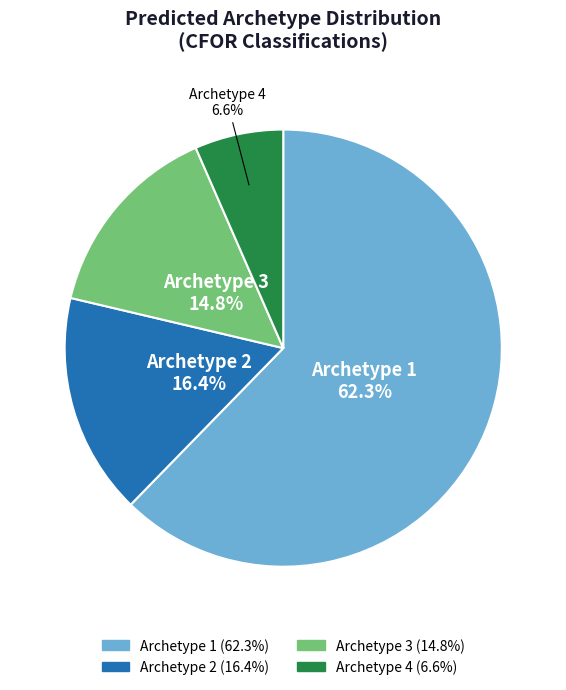

How many segments does this pie chart have?

4